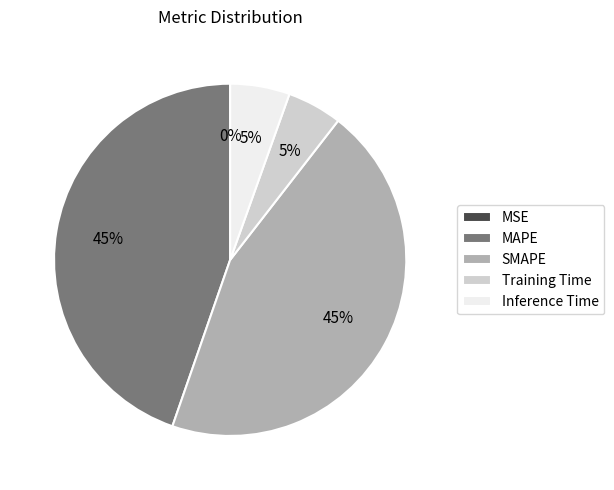

Does MAPE represent more than half of the total?

No